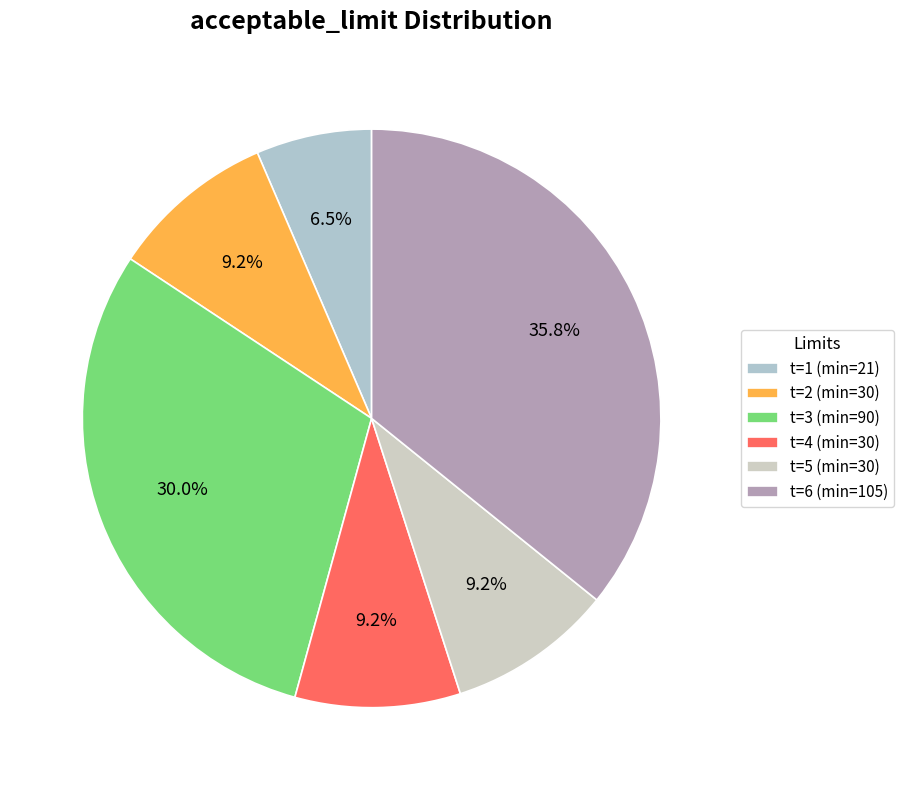

Is there a majority slice in this chart?

No